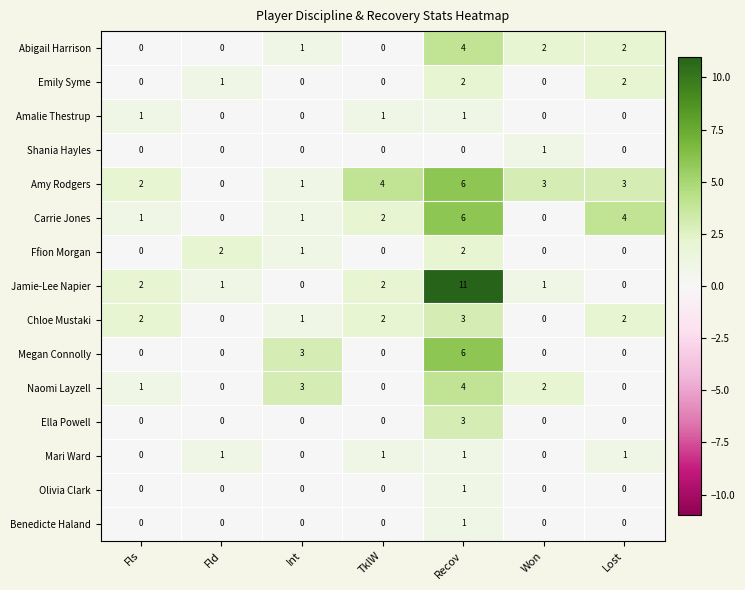

What is the sum of the Emily Syme values at Recov and Lost?

4